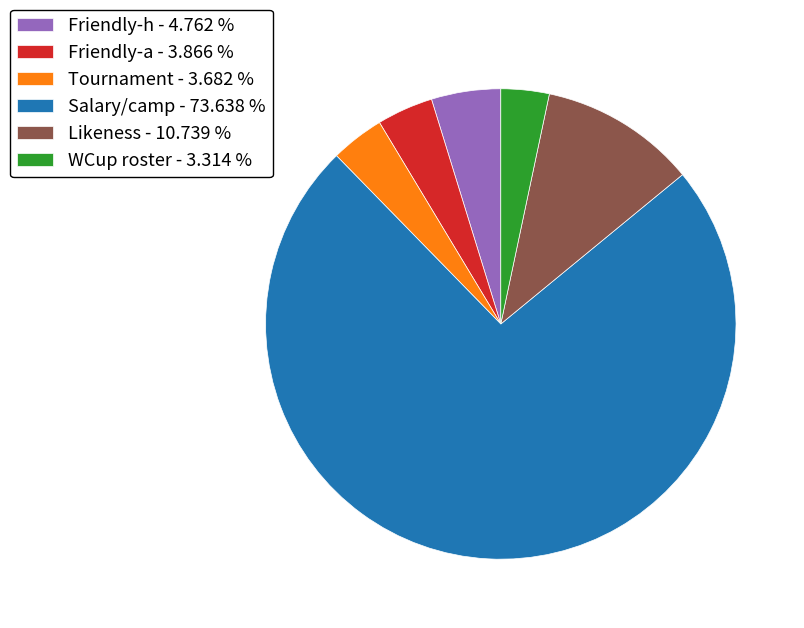

Do Tournament and Friendly-a together represent more than half of the pie?

No